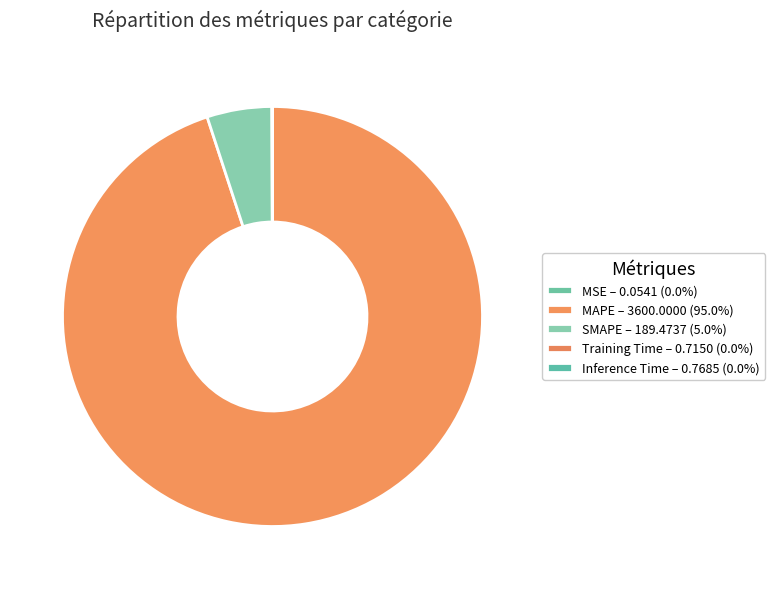

Rank the categories by value from lowest to highest.

MSE, Training Time, Inference Time, SMAPE, MAPE